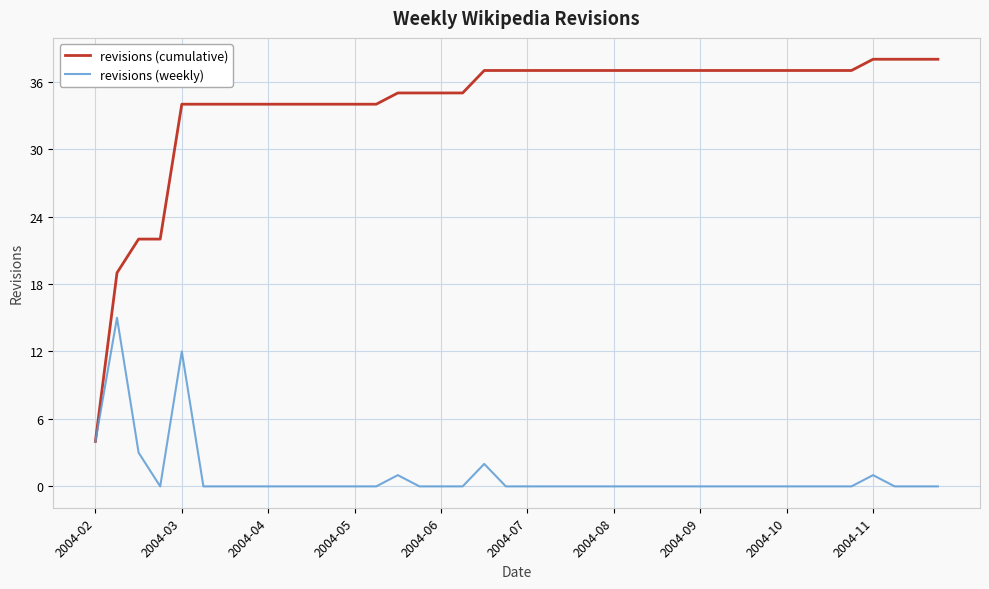

Which series has the largest total across all categories?

revisions (cumulative)